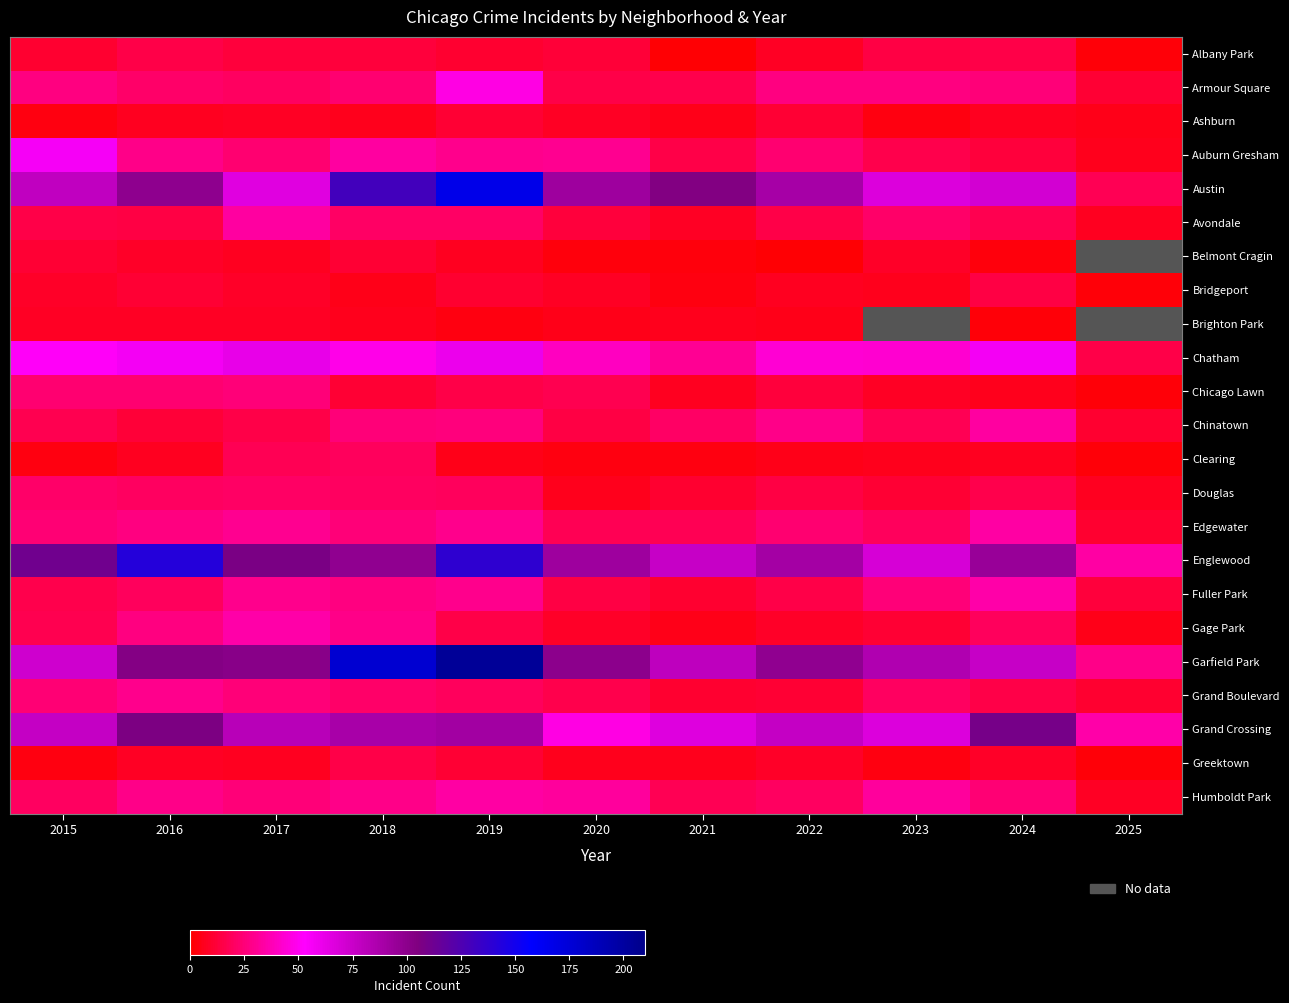

Reading right to left, transcribe all the data shown in this chart.

Albany Park: 2025=2	2024=15	2023=14	2022=8	2021=1	2020=12	2019=10	2018=13	2017=13	2016=15	2015=10
Armour Square: 2025=11	2024=25	2023=27	2022=27	2021=16	2020=15	2019=47	2018=23	2017=20	2016=22	2015=27
Ashburn: 2025=5	2024=7	2023=4	2022=11	2021=5	2020=8	2019=11	2018=6	2017=8	2016=7	2015=4
Auburn Gresham: 2025=6	2024=13	2023=16	2022=23	2021=15	2020=30	2019=29	2018=33	2017=23	2016=28	2015=56
Austin: 2025=18	2024=71	2023=67	2022=89	2021=104	2020=92	2019=167	2018=130	2017=65	2016=99	2015=78
Avondale: 2025=7	2024=17	2023=22	2022=15	2021=8	2020=13	2019=21	2018=21	2017=33	2016=14	2015=15
Belmont Cragin: 2025=0	2024=3	2023=9	2022=1	2021=3	2020=3	2019=7	2018=11	2017=7	2016=9	2015=11
Bridgeport: 2025=2	2024=14	2023=6	2022=7	2021=4	2020=8	2019=10	2018=5	2017=9	2016=11	2015=9
Brighton Park: 2025=0	2024=2	2023=0	2022=5	2021=6	2020=5	2019=4	2018=6	2017=8	2016=8	2015=8
Chatham: 2025=15	2024=57	2023=43	2022=44	2021=31	2020=40	2019=60	2018=48	2017=62	2016=57	2015=51
Chicago Lawn: 2025=2	2024=6	2023=8	2022=13	2021=7	2020=17	2019=15	2018=11	2017=25	2016=23	2015=23
Chinatown: 2025=10	2024=33	2023=18	2022=28	2021=21	2020=14	2019=26	2018=25	2017=15	2016=12	2015=17
Clearing: 2025=2	2024=7	2023=6	2022=5	2021=4	2020=4	2019=5	2018=19	2017=18	2016=7	2015=4
Douglas: 2025=7	2024=16	2023=11	2022=14	2021=10	2020=6	2019=19	2018=20	2017=21	2016=20	2015=22
Edgewater: 2025=10	2024=34	2023=19	2022=23	2021=18	2020=18	2019=29	2018=25	2017=30	2016=27	2015=24
Englewood: 2025=34	2024=95	2023=69	2022=90	2021=76	2020=92	2019=138	2018=98	2017=107	2016=142	2015=111
Fuller Park: 2025=13	2024=35	2023=25	2022=15	2021=10	2020=14	2019=29	2018=27	2017=29	2016=19	2015=16
Gage Park: 2025=5	2024=19	2023=11	2022=9	2021=5	2020=9	2019=15	2018=28	2017=35	2016=27	2015=17
Garfield Park: 2025=28	2024=76	2023=85	2022=98	2021=79	2020=100	2019=204	2018=178	2017=101	2016=103	2015=73
Grand Boulevard: 2025=10	2024=15	2023=20	2022=11	2021=10	2020=16	2019=19	2018=22	2017=25	2016=29	2015=24
Grand Crossing: 2025=35	2024=109	2023=67	2022=77	2021=66	2020=47	2019=91	2018=88	2017=82	2016=106	2015=77
Greektown: 2025=2	2024=9	2023=4	2022=9	2021=6	2020=6	2019=11	2018=15	2017=7	2016=8	2015=4
Humboldt Park: 2025=8	2024=24	2023=32	2022=20	2021=18	2020=32	2019=34	2018=28	2017=25	2016=28	2015=20